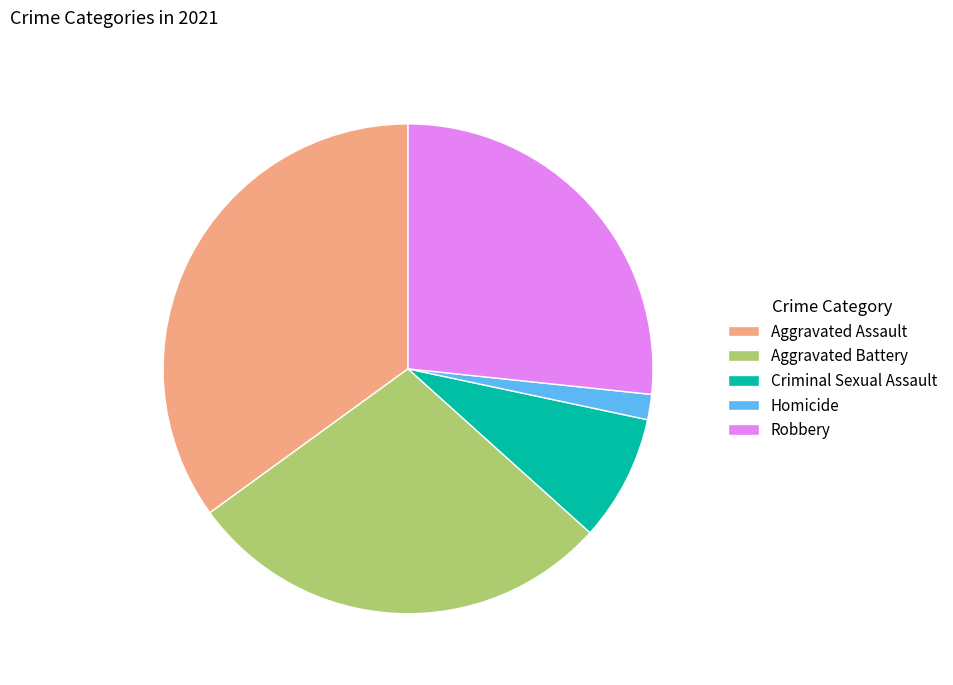

Which slice is the smallest?

Homicide